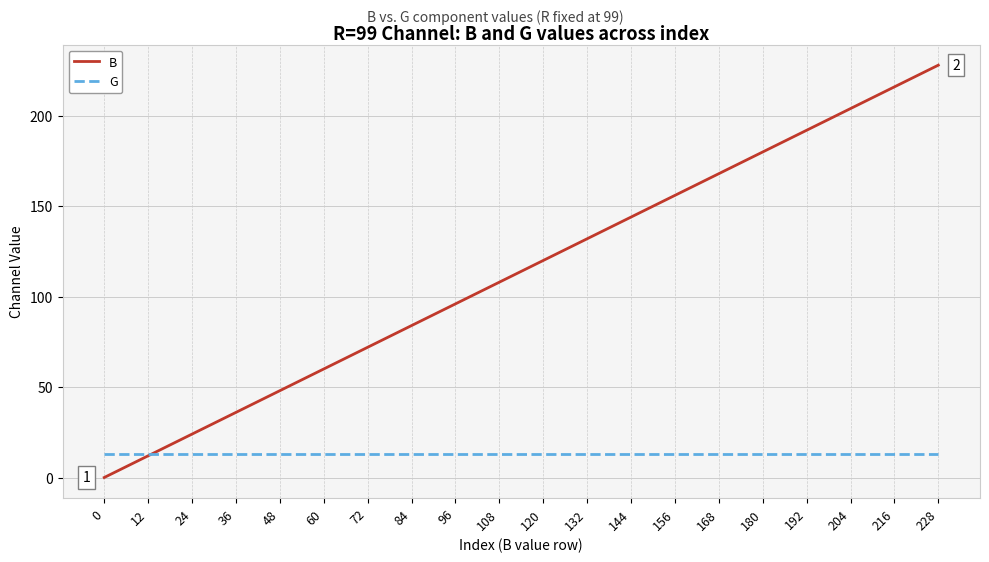

True or false: B has more than 2 points higher than both neighbors.

False